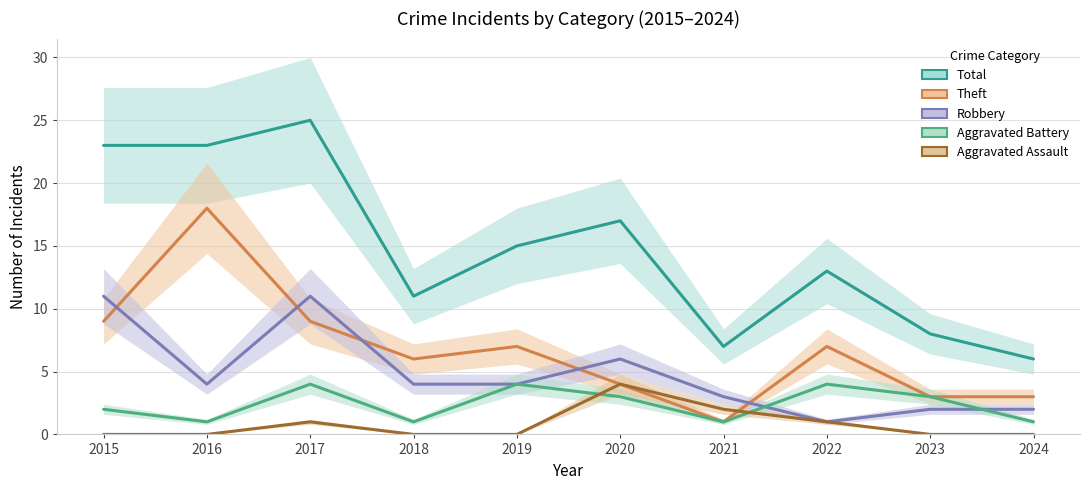

True or false: Total and Theft cross at least once.

False